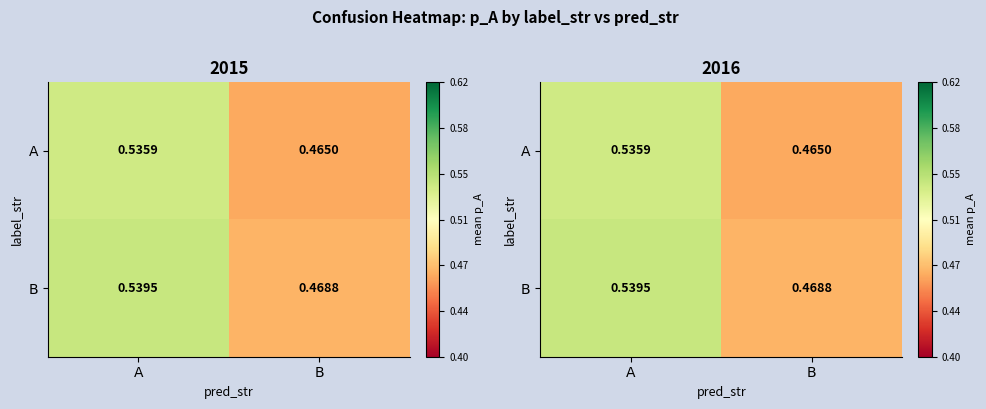

What is the total value across all series at B?

0.9